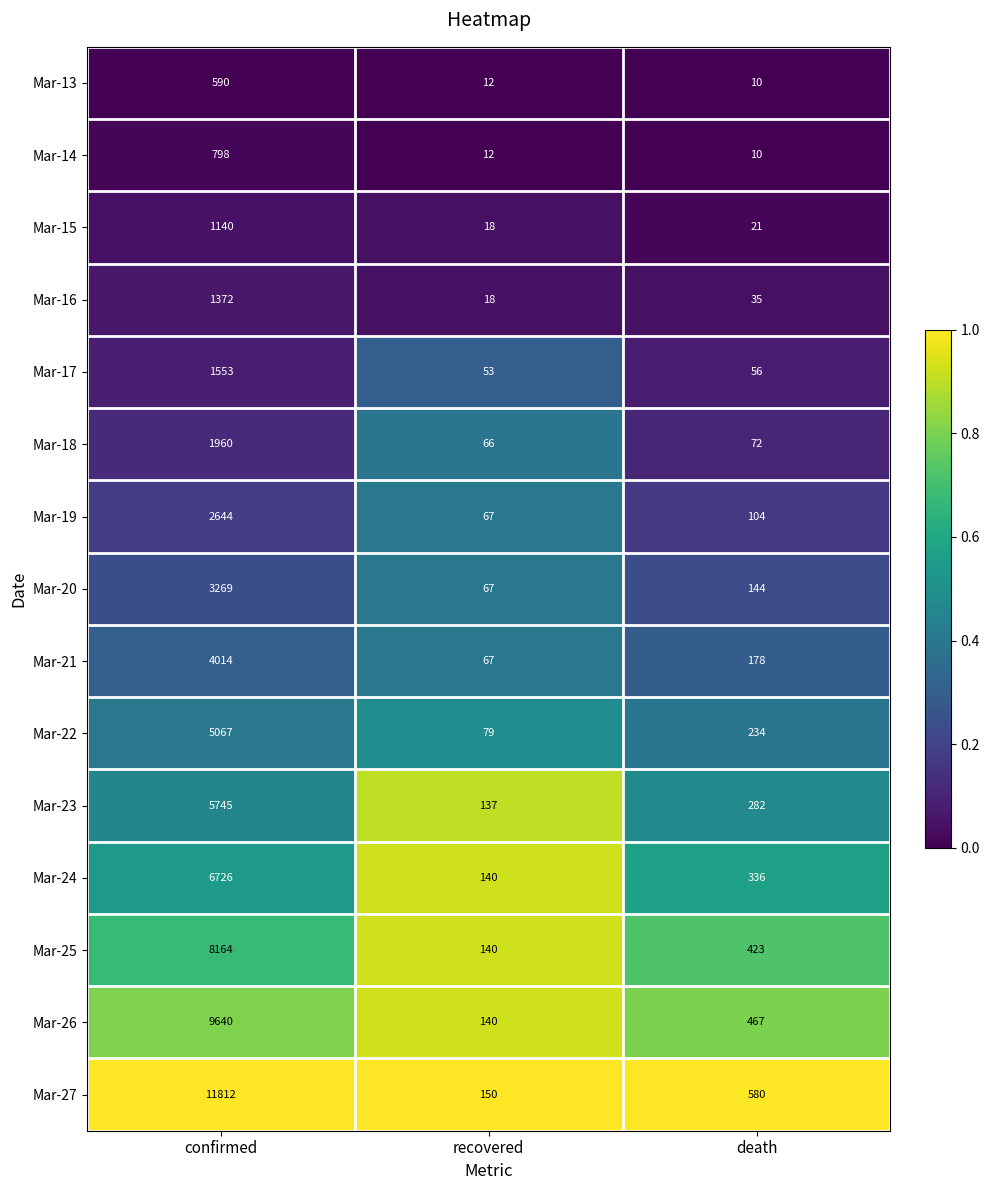

Which series has the largest total across all categories?

Mar-27